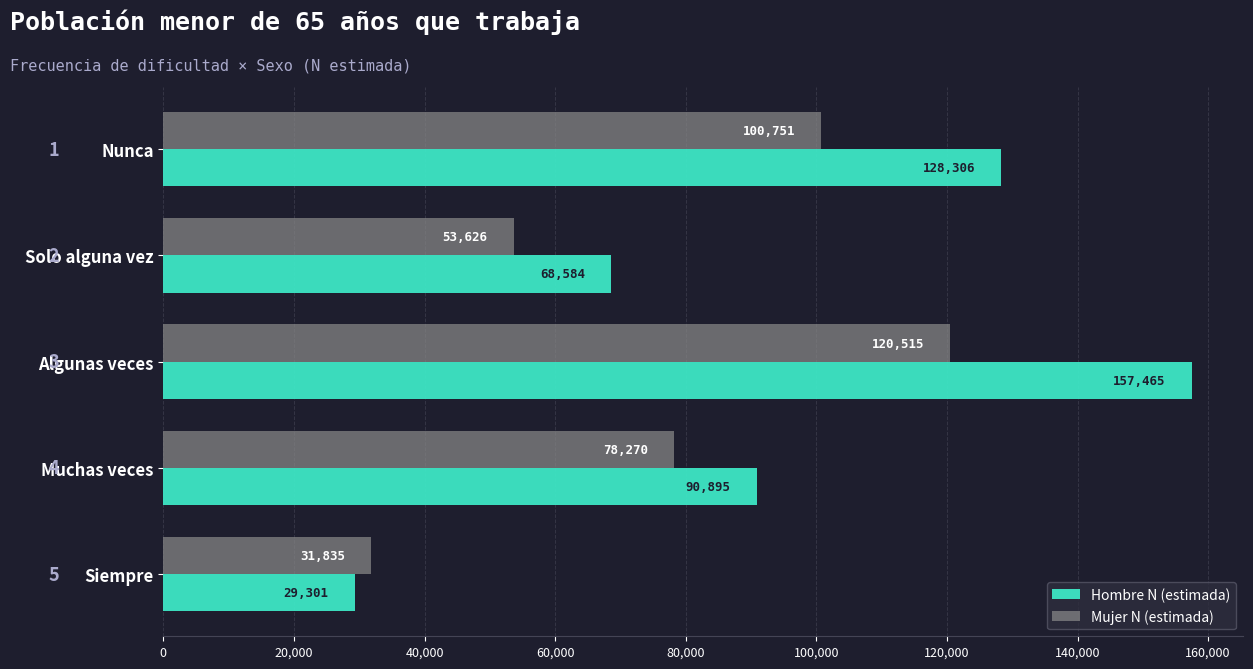

At which label is Mujer N (estimada) closest to 76175?

Muchas veces